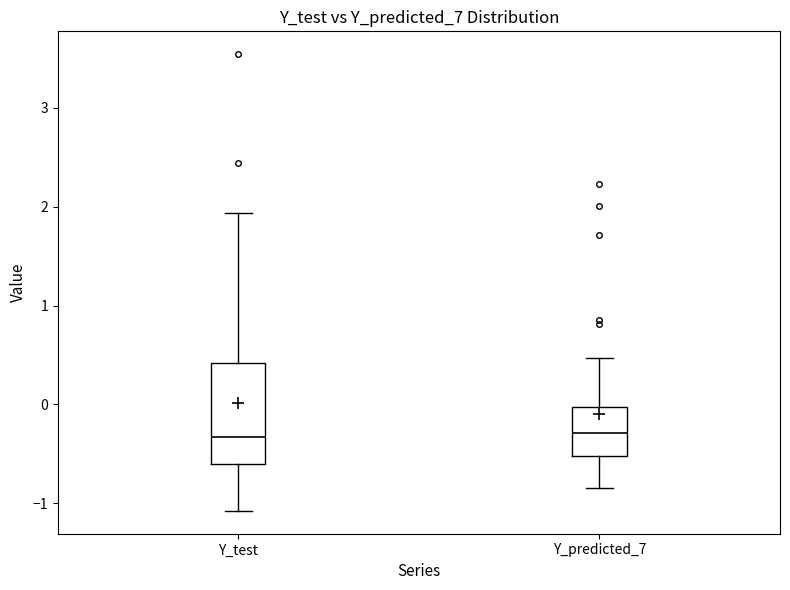

Which box is the tallest, from its lower edge to its upper edge?

Y_test